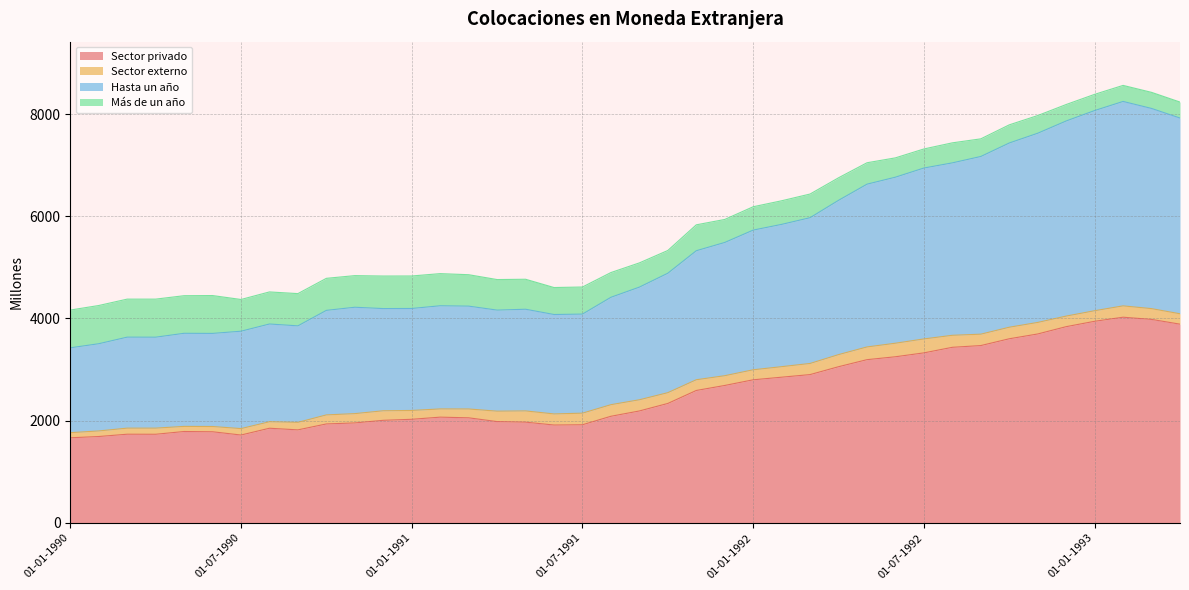

The Hasta un año series shows 4163 at 01-04-1991. True or false?

True